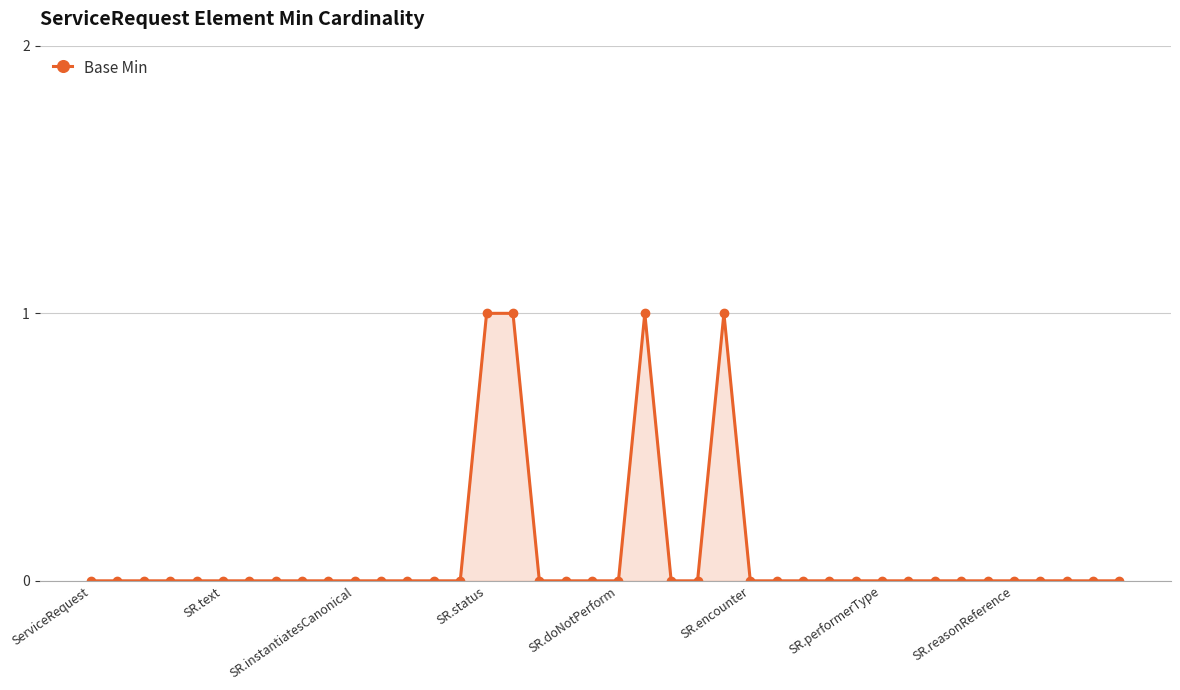

What is the sum of all values?

4